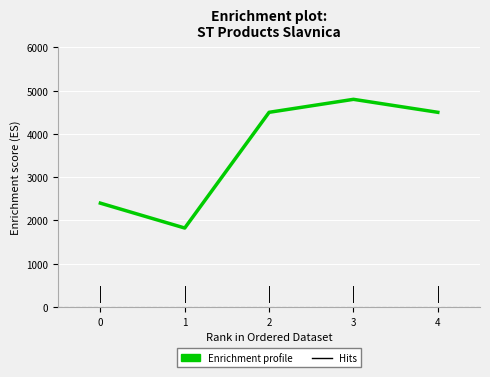

What is the sum of the values at 0 and 3?

7200